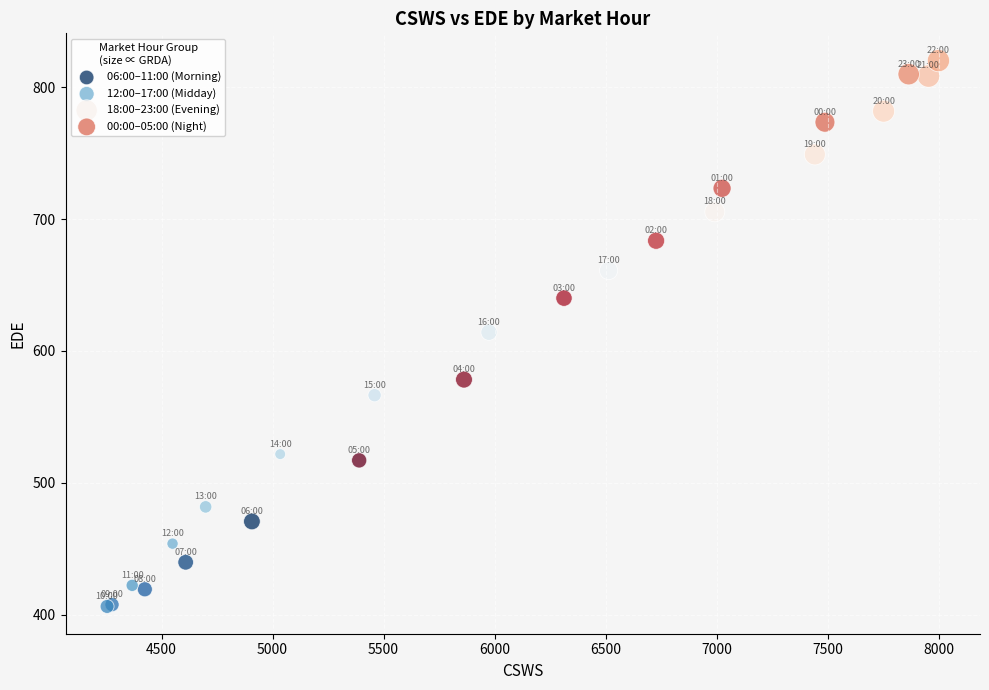

Which series has the largest Y range (max minus min)?

00:00–05:00 (Night)